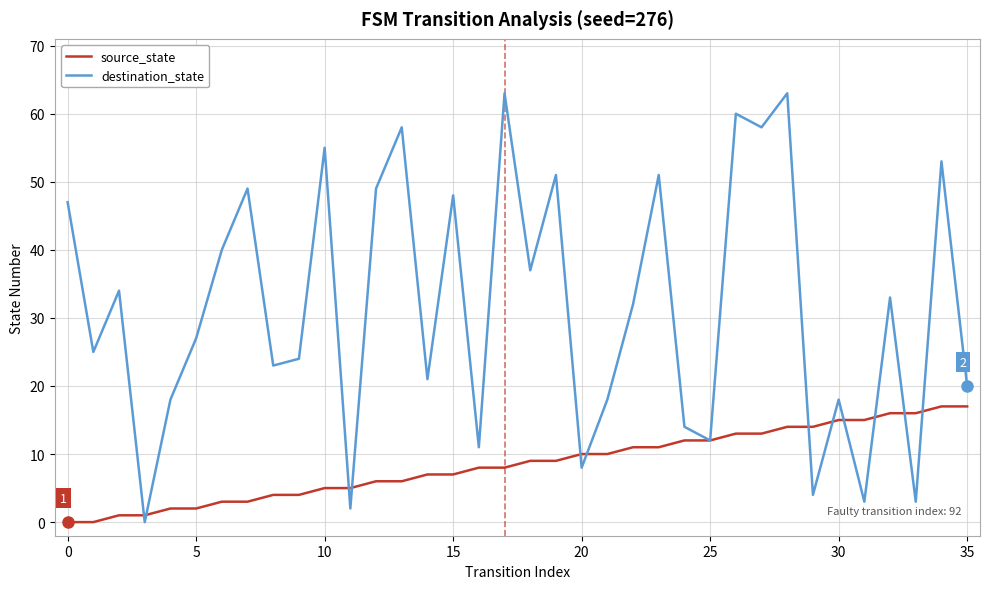

List the series in order of their peak value, highest first.

destination_state, source_state